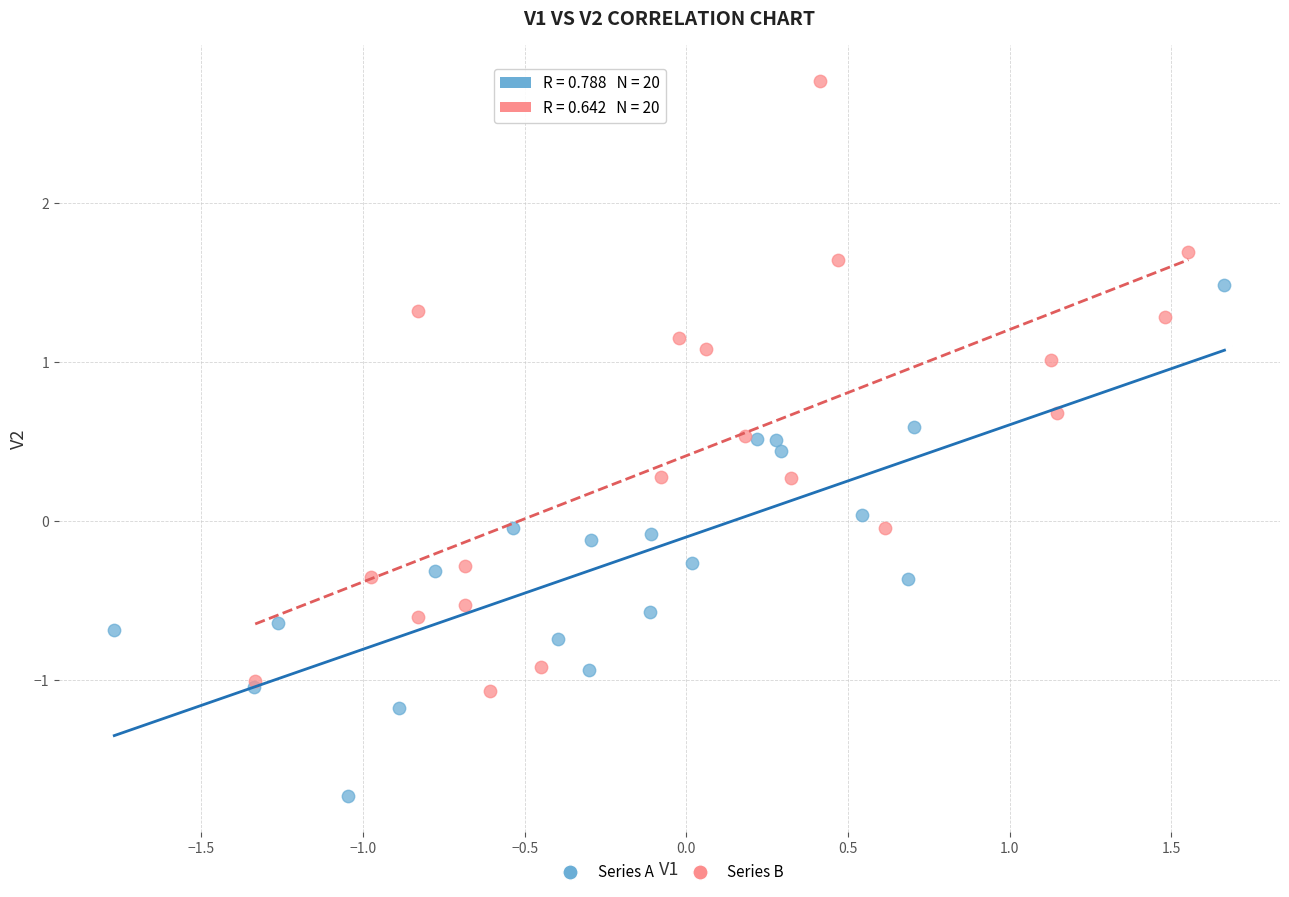

Which series contains the lowest Y value?

Series A